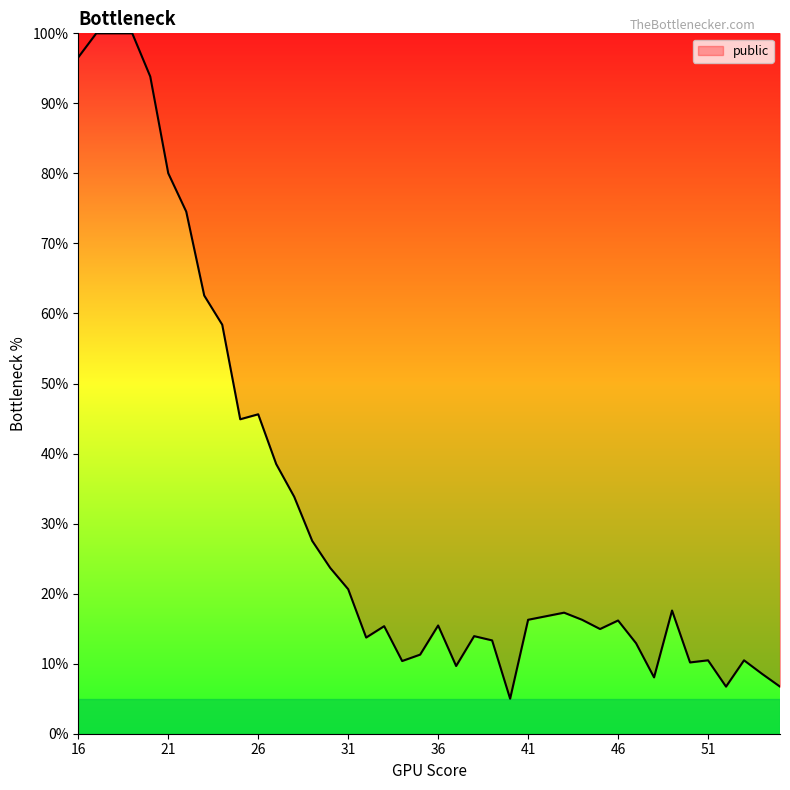

What is the maximum value shown in the chart?

100.0